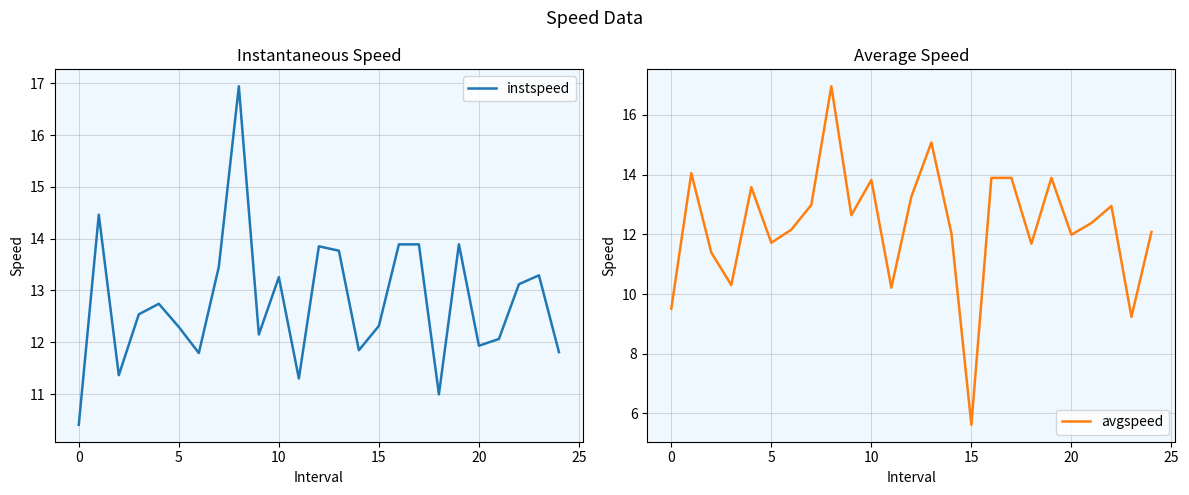

True or false: avgspeed has more than 1 interior local peaks.

True